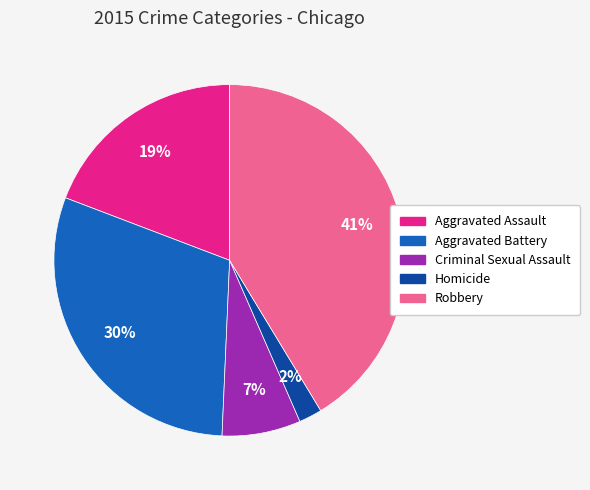

Which slice is the smallest?

Homicide